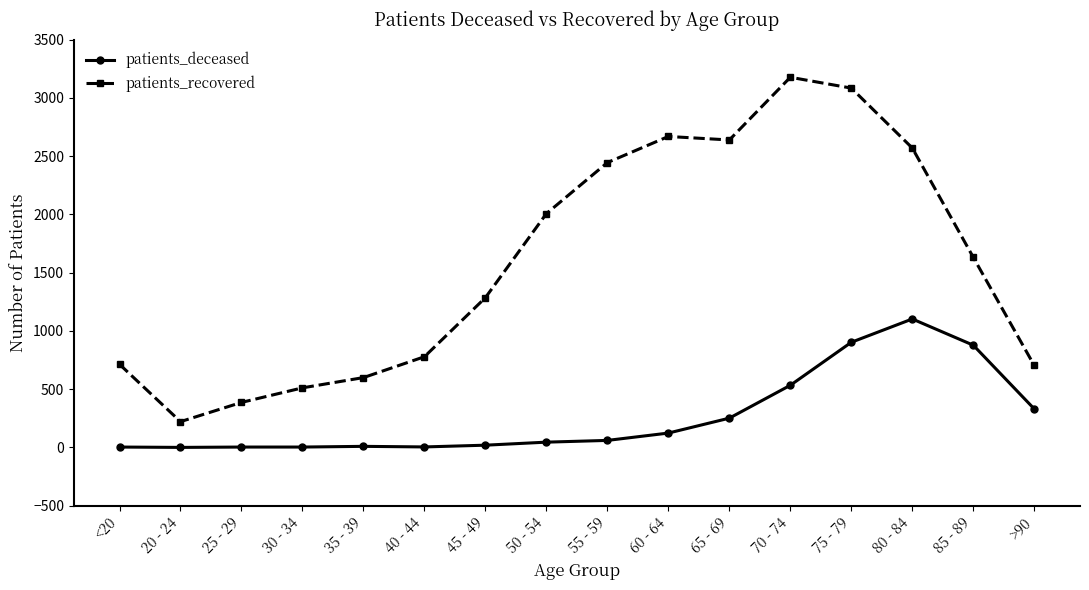

How many lines are shown in the chart?

2